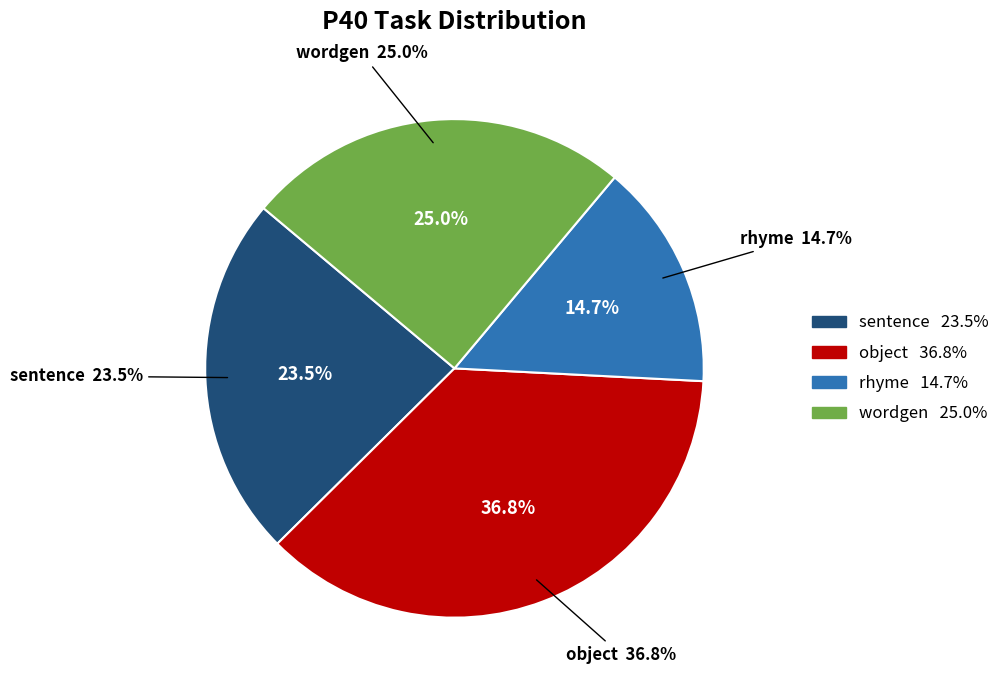

Between object and sentence, which is larger?

object